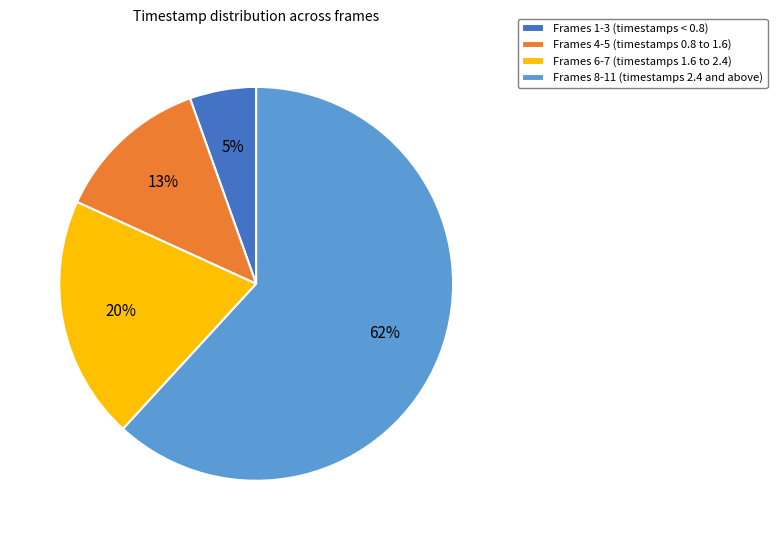

Is it true that Frames 8-11 (timestamps 2.4 and above) is 62% of the pie?

True